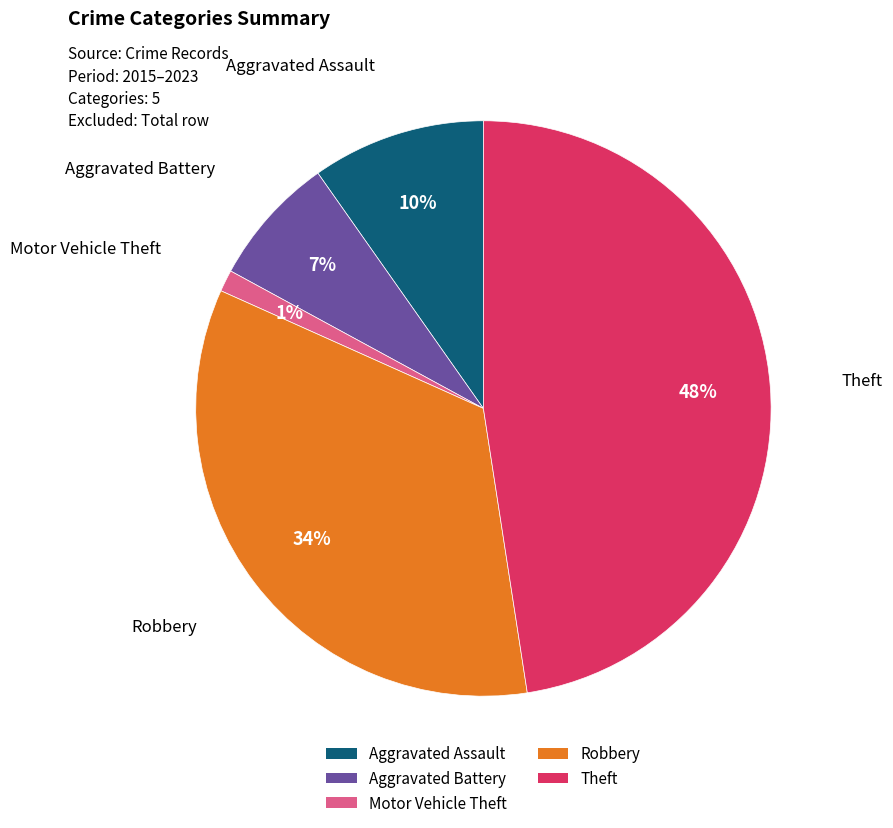

To the nearest percent, what portion does Robbery represent?

34%